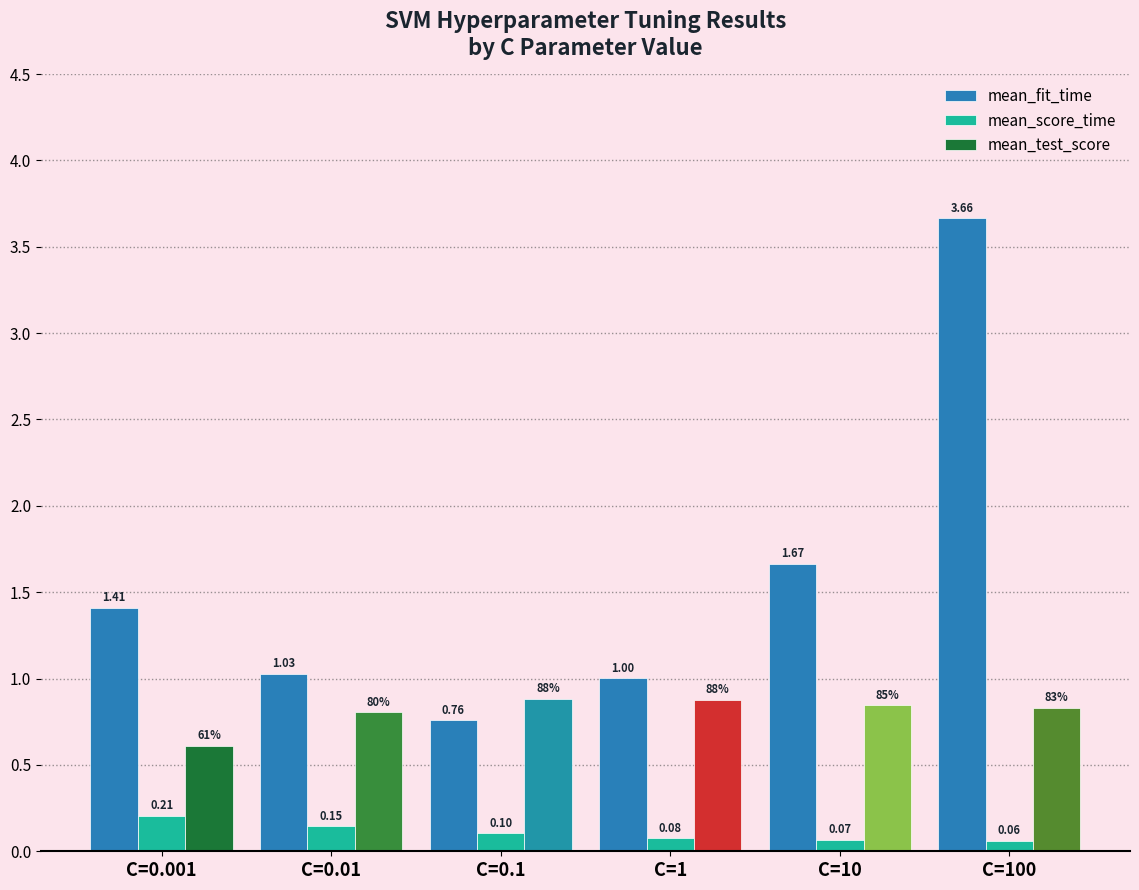

List the series in order of their overall mean, lowest first.

mean_score_time, mean_test_score, mean_fit_time